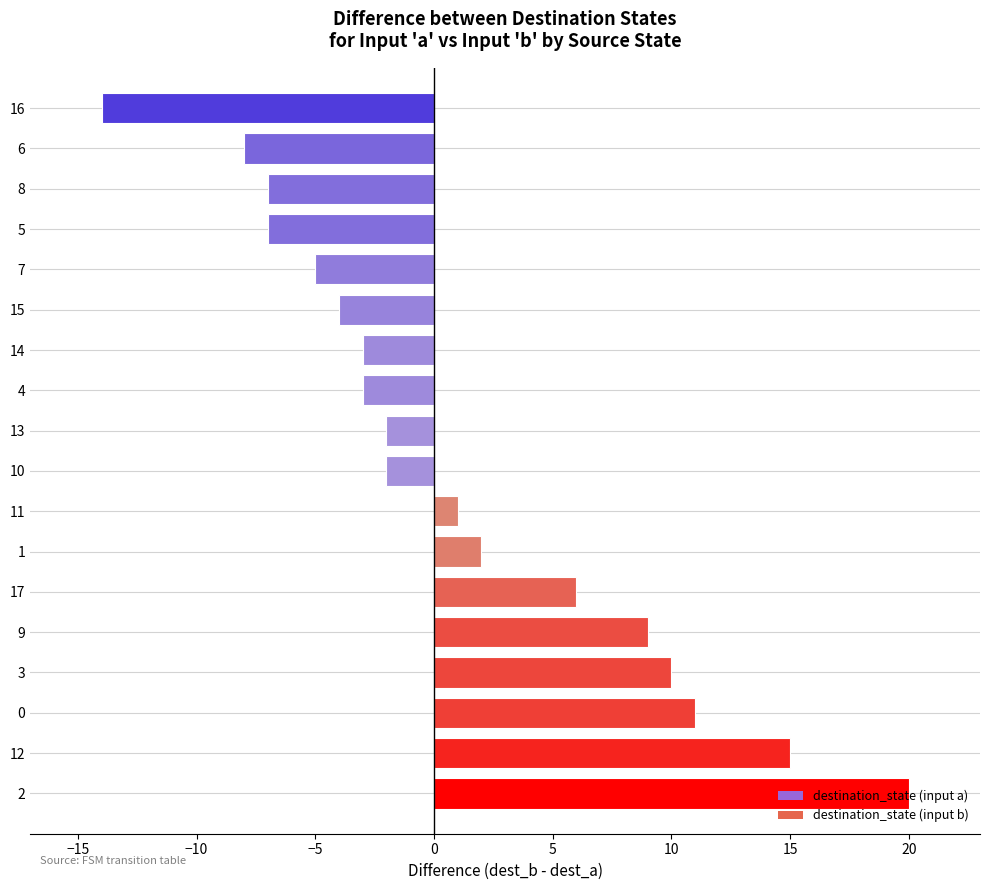

The destination_state (input b) series shows 7 at 1. True or false?

False